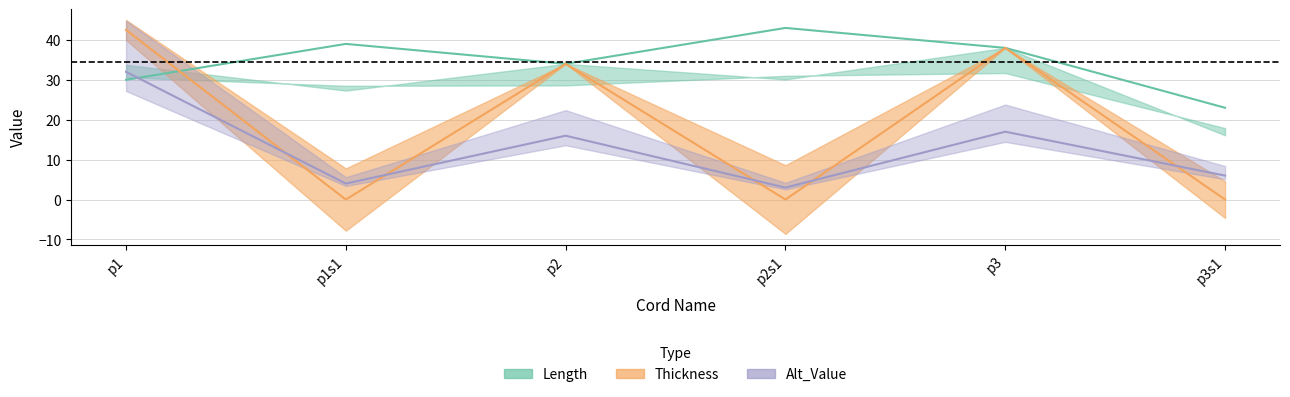

What are all the series names shown in the legend?

Length, Thickness, Alt_Value